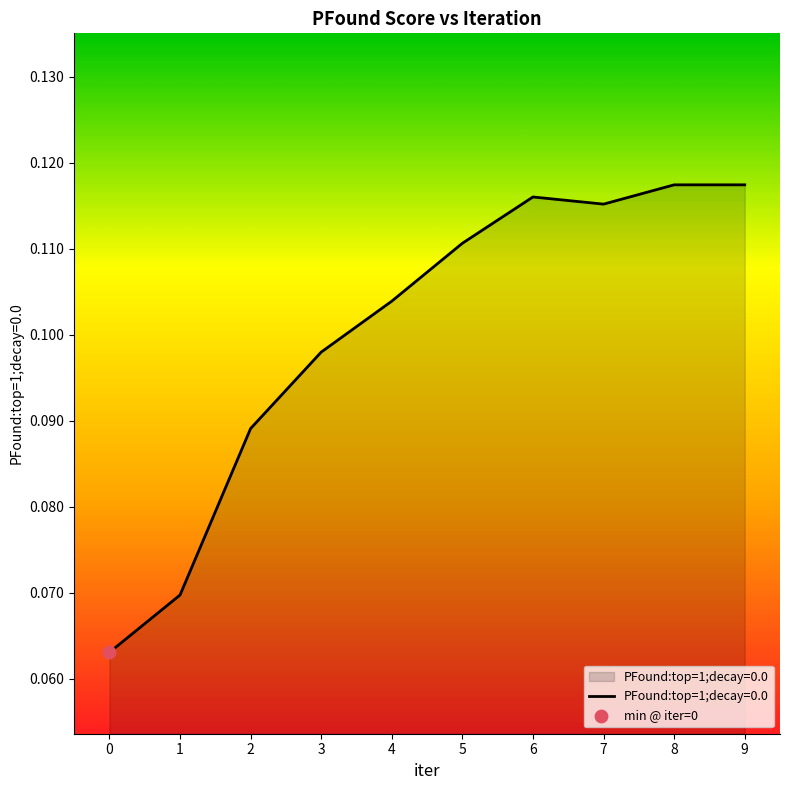

Between 6 and 8, which is larger?

8